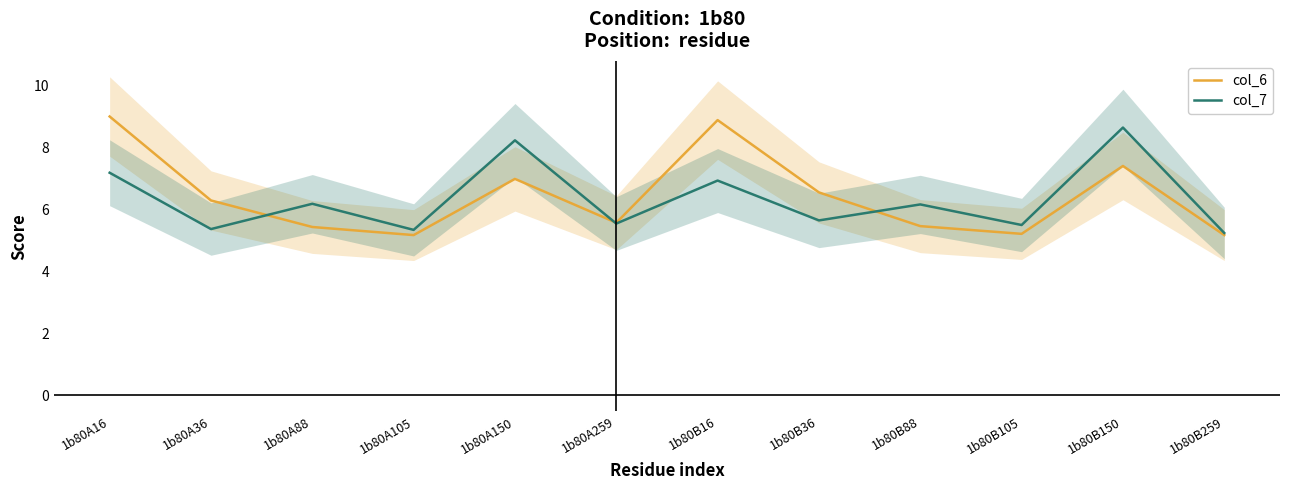

What is the value of the col_7 point at the 7th from the left?

6.9